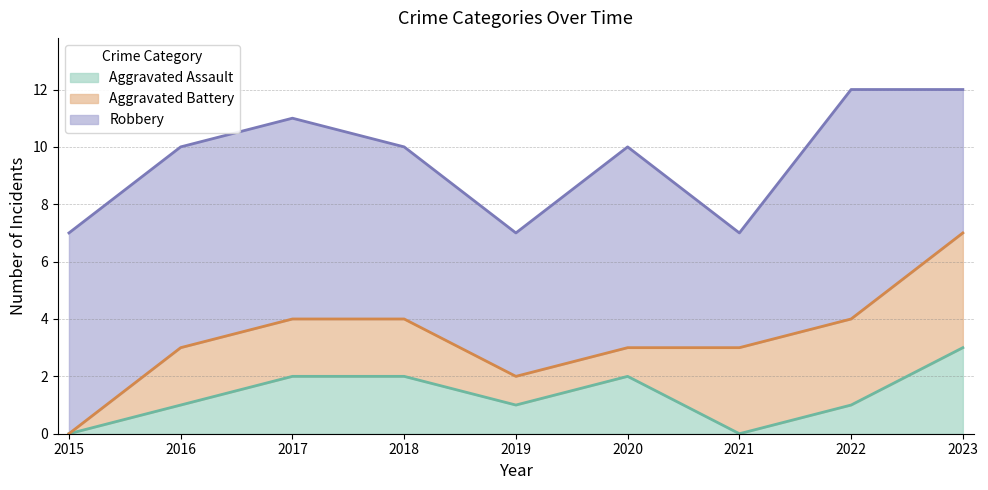

Is it true that Robbery equals 9 at 2019?

False